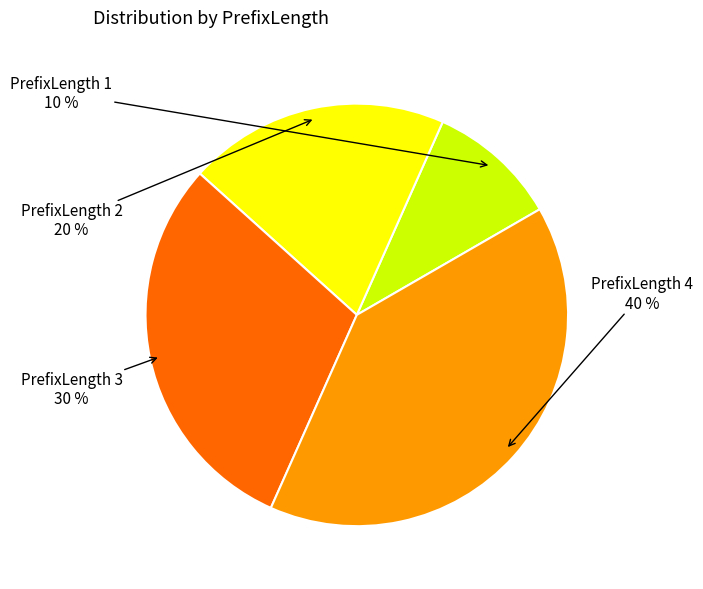

Does any single category account for the majority?

No